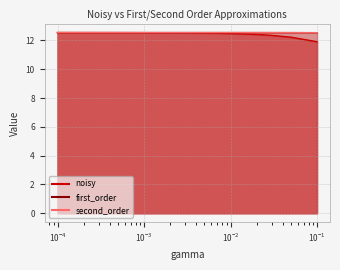

What is the highest value of the noisy series?

12.5